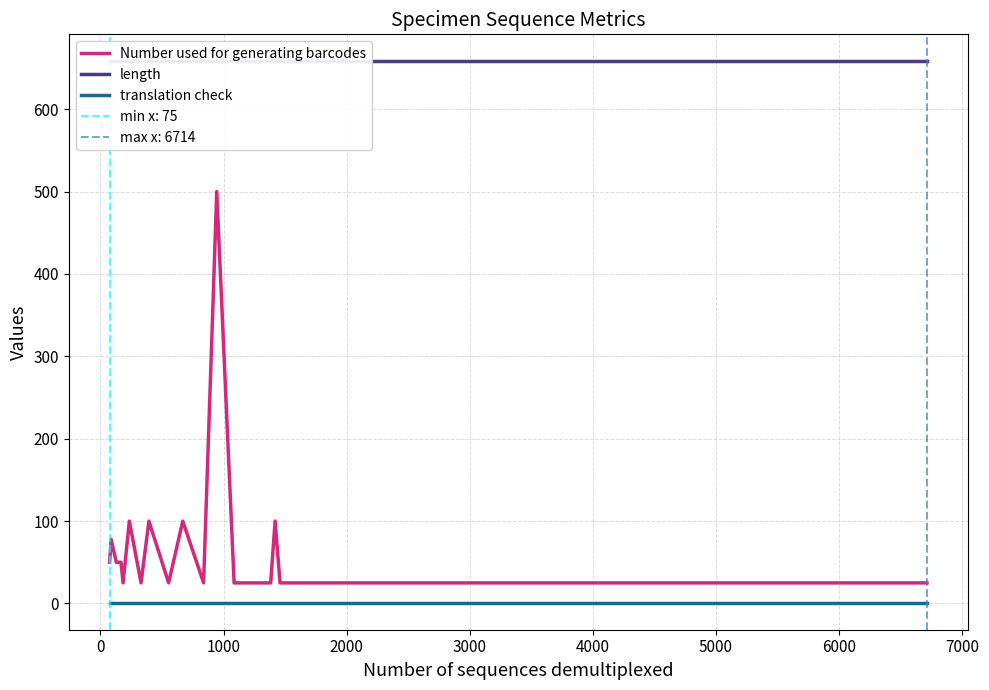

The Number used for generating barcodes series shows 38 at 28. True or false?

False